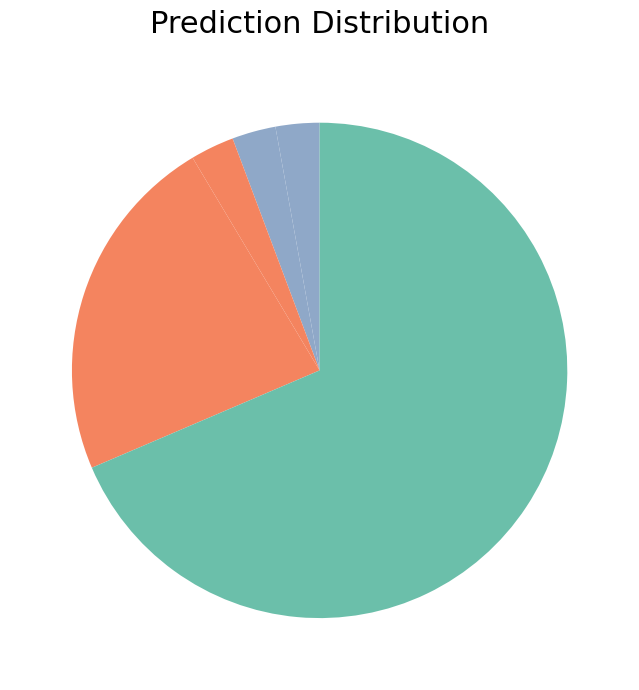

Count the number of slices in the pie.

5